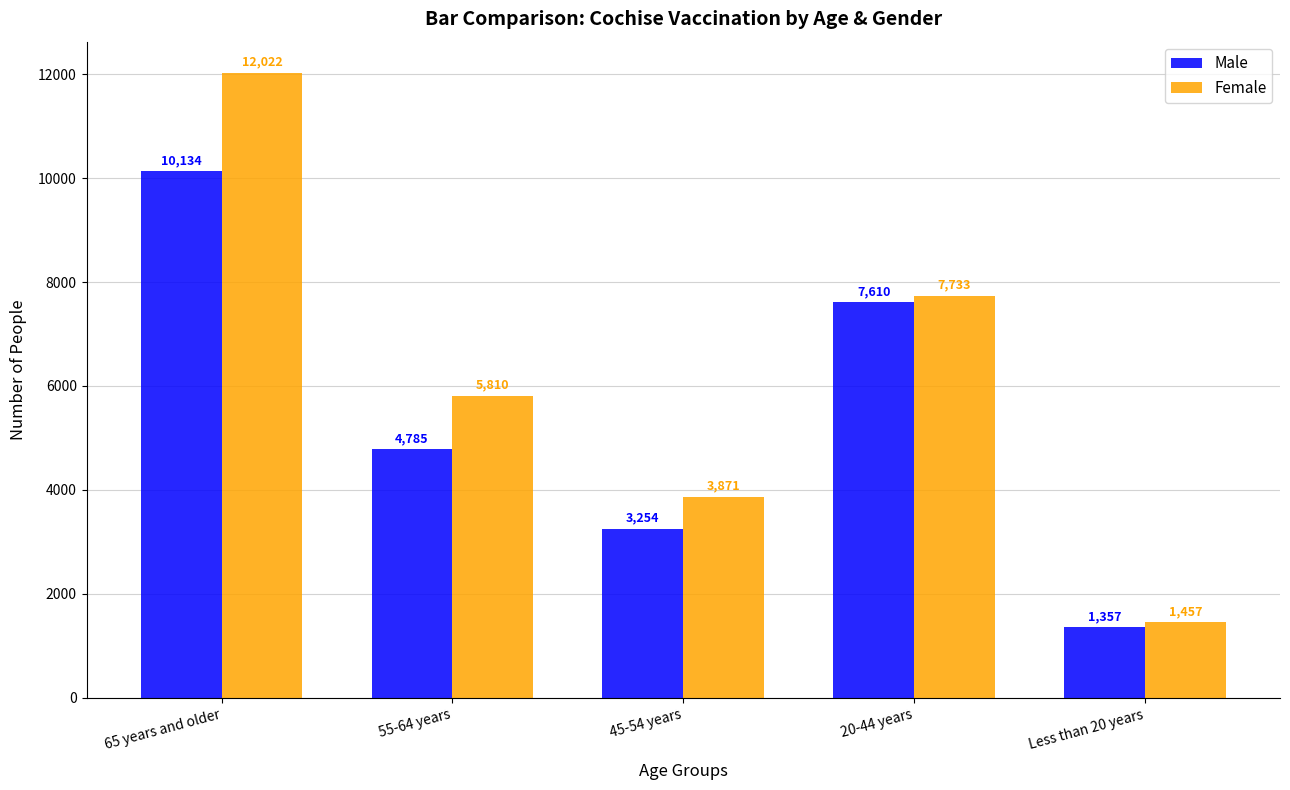

What is the sum of the Female values at 65 years and older and 55-64 years?

17832